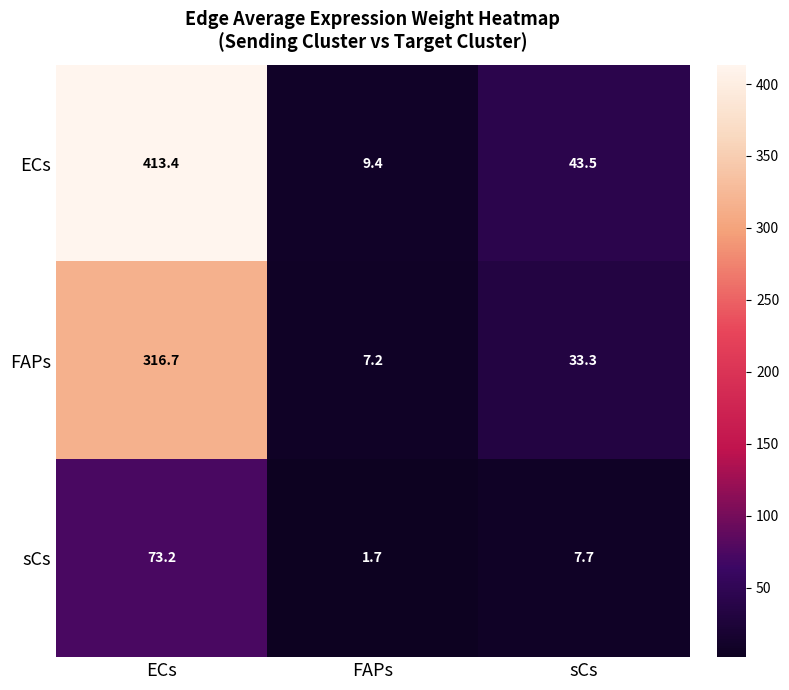

Which series has the widest spread of values?

ECs